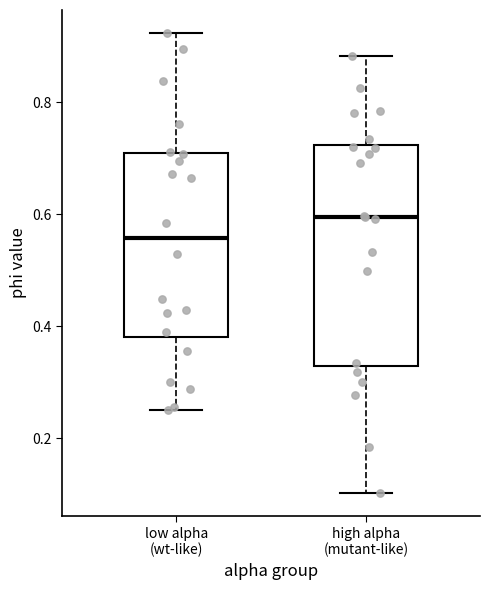

Which box has the lowest median line?

low alpha (wt-like)